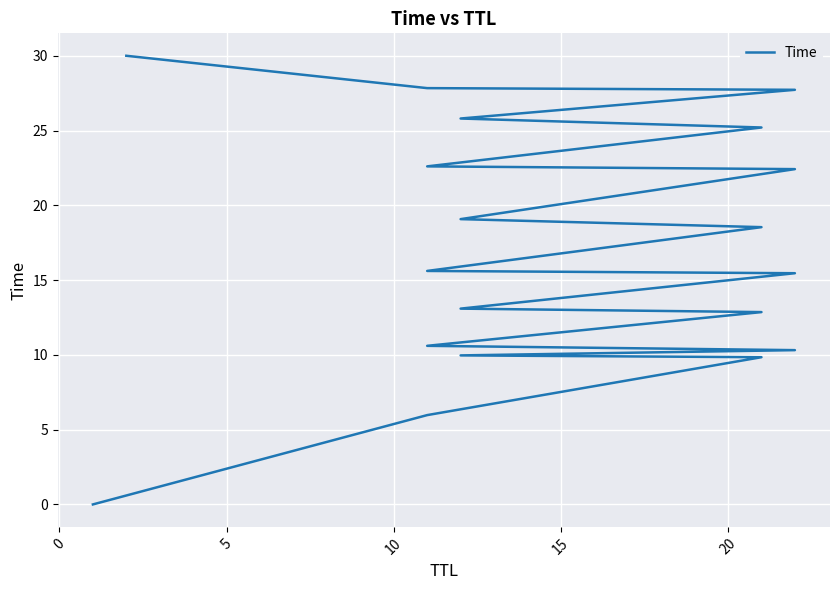

True or false: there are more than 2 points higher than both neighbors.

False